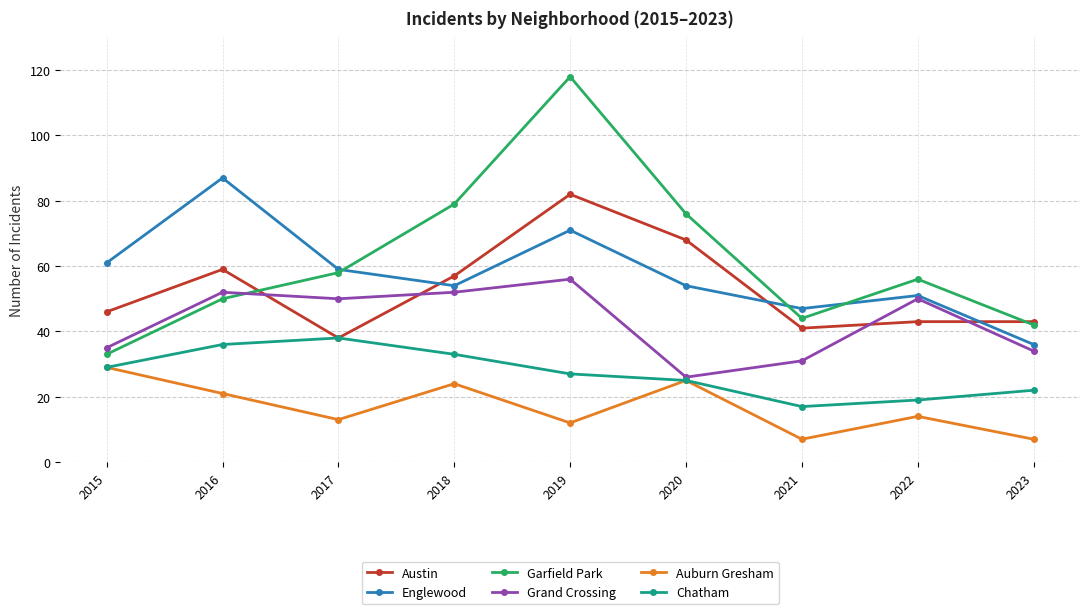

What is the difference between the highest and lowest values at 2021?

40